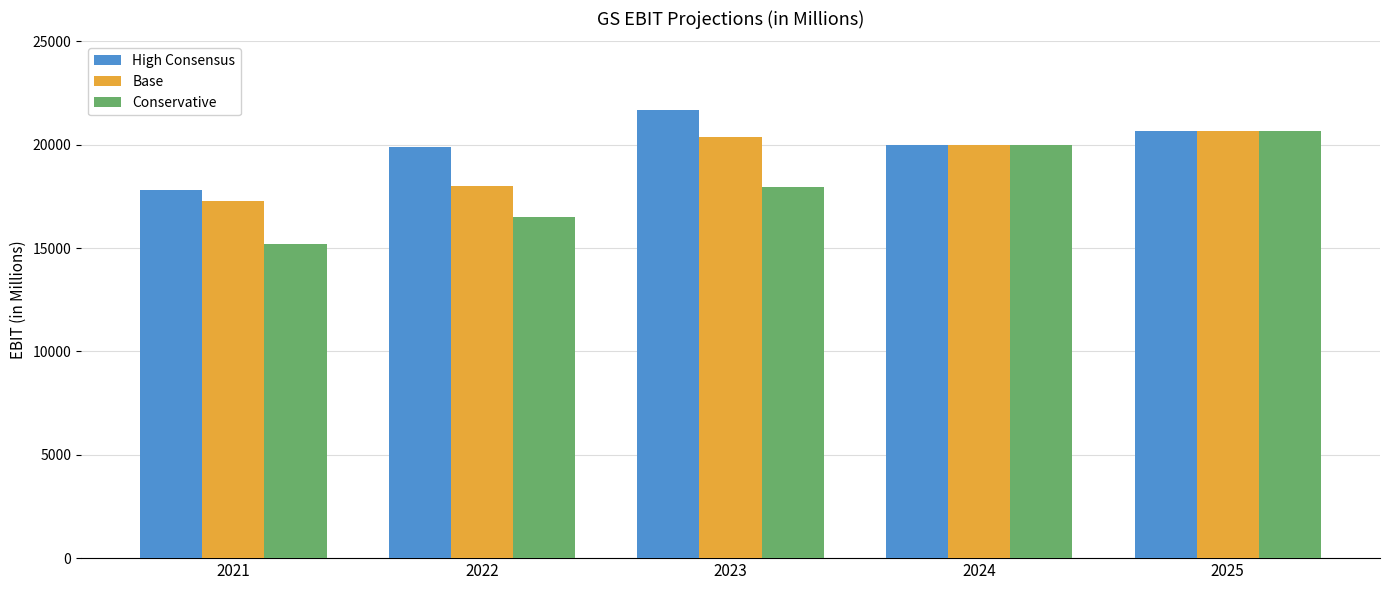

What is the minimum value shown in the chart?

15217